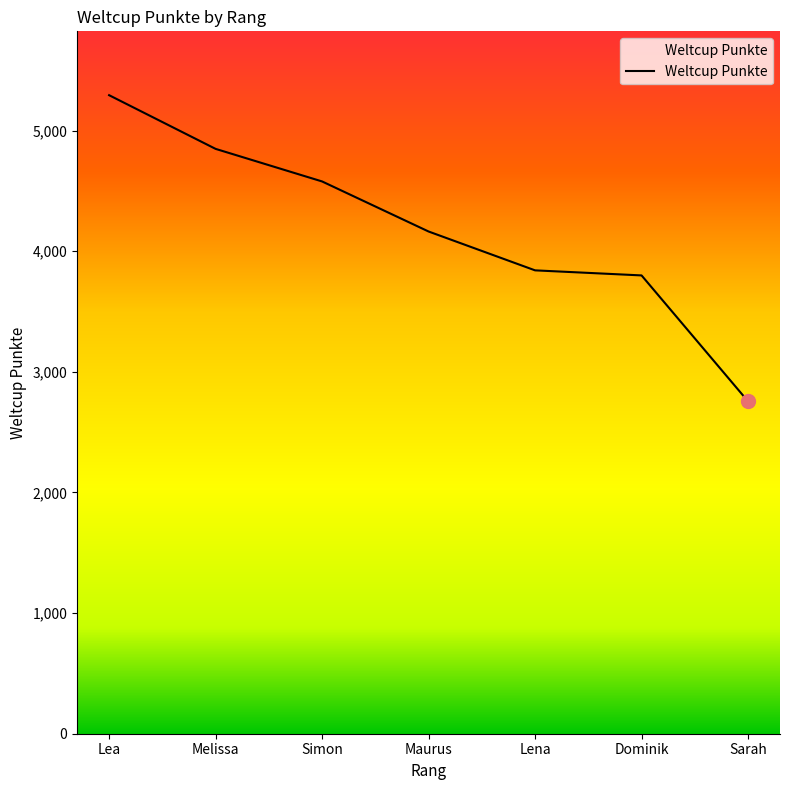

Count the number of categories in the chart.

7